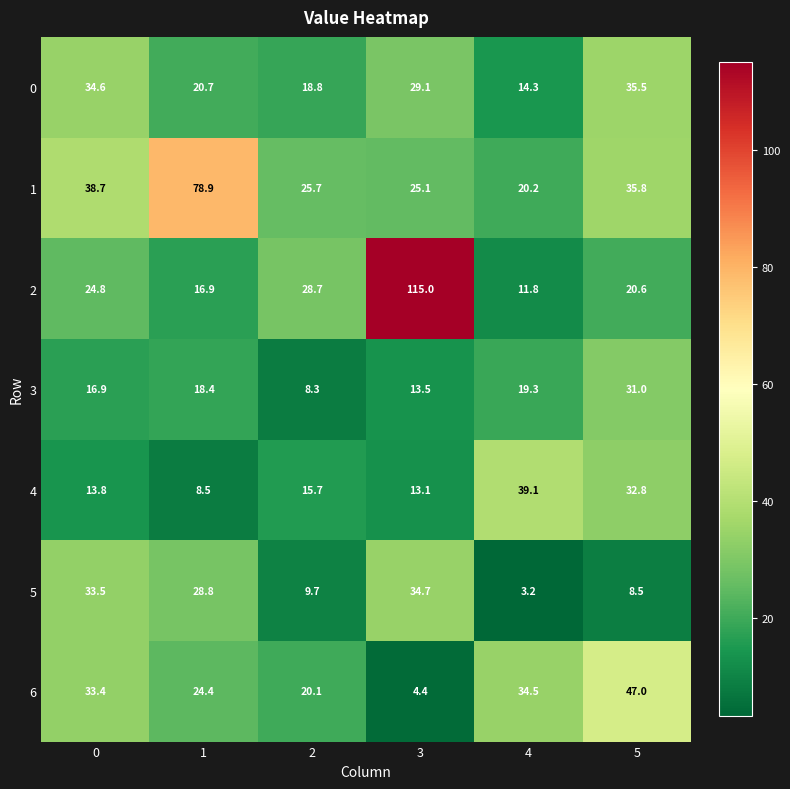

The value of 4 at 5 is 8.8. True or false?

False